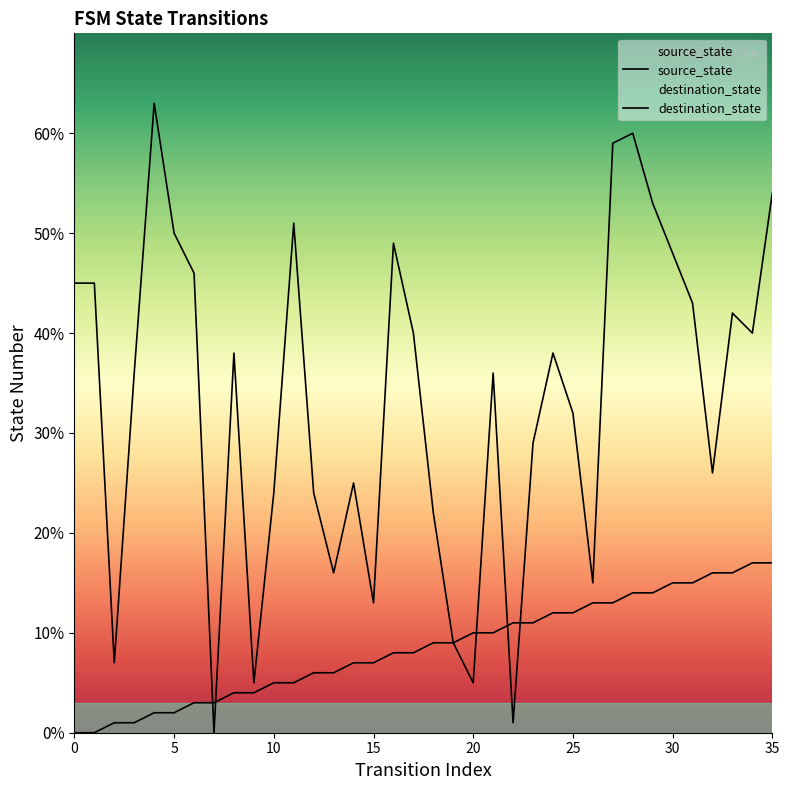

What is the average value of the source_state series?

8